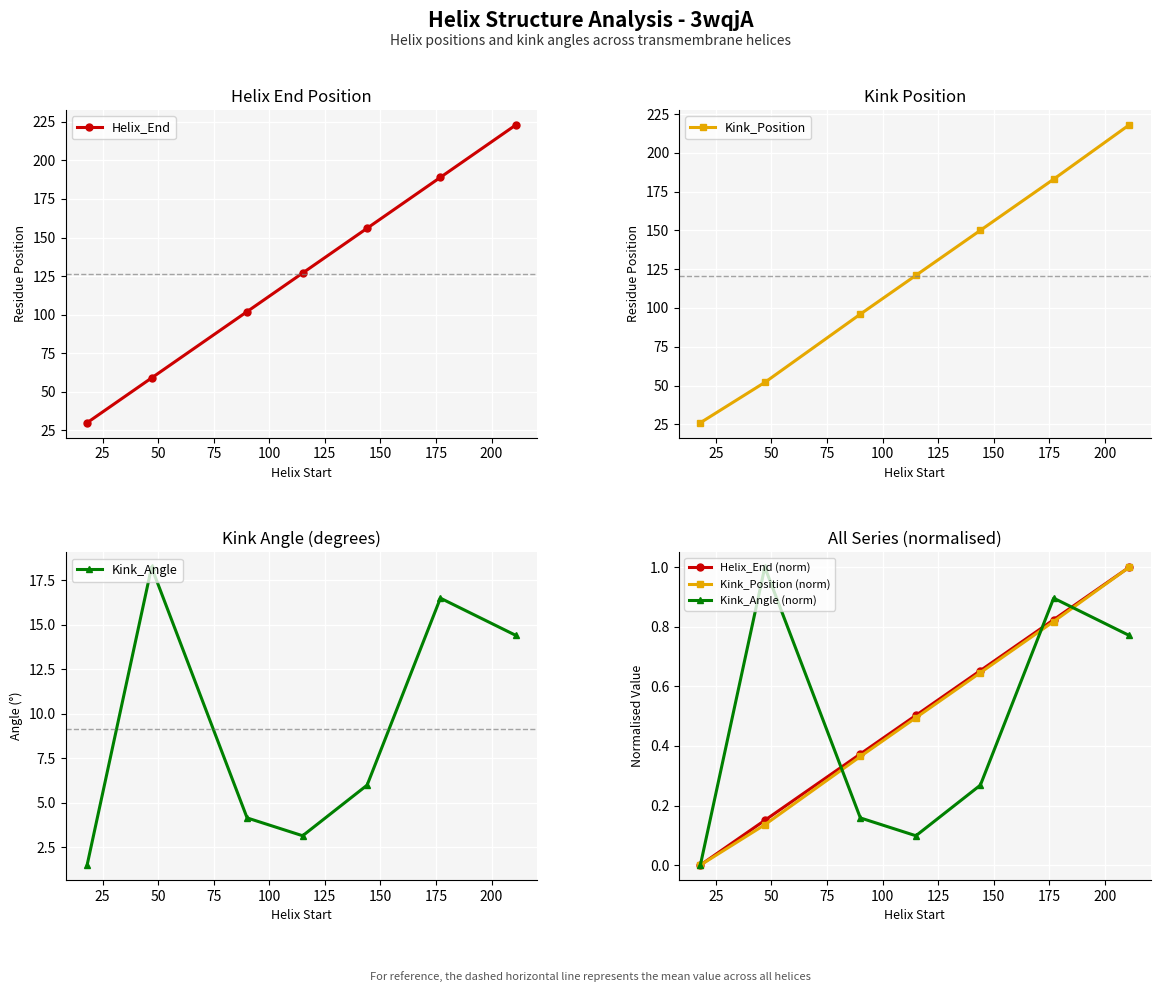

True or false: Helix_End (norm) has more than 0 interior local peaks.

False